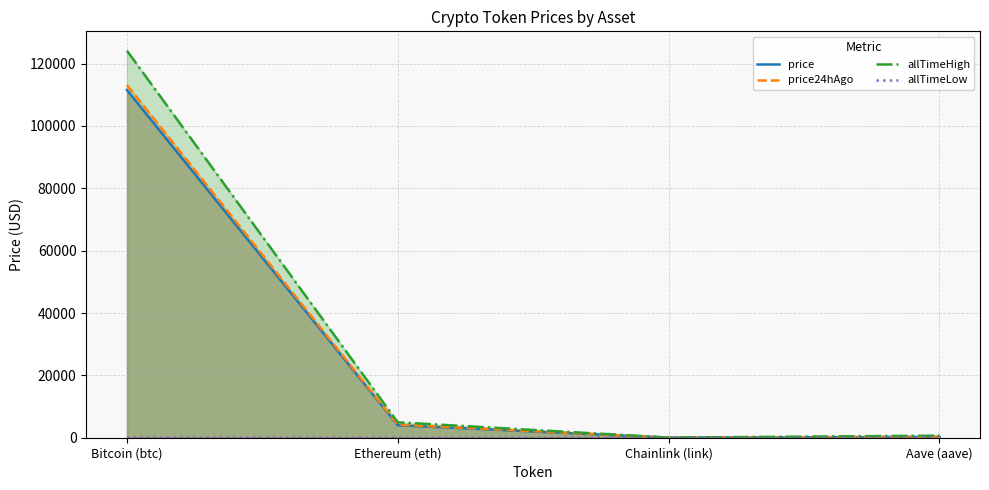

What are all the series names shown in the legend?

price, price24hAgo, allTimeHigh, allTimeLow